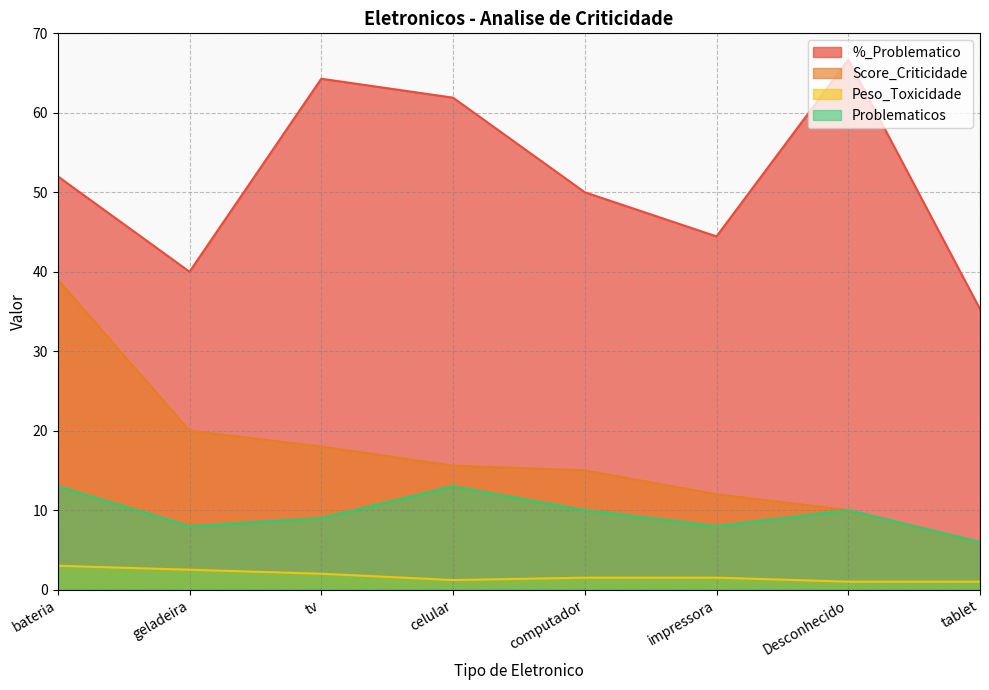

What is the greatest value displayed?

66.7